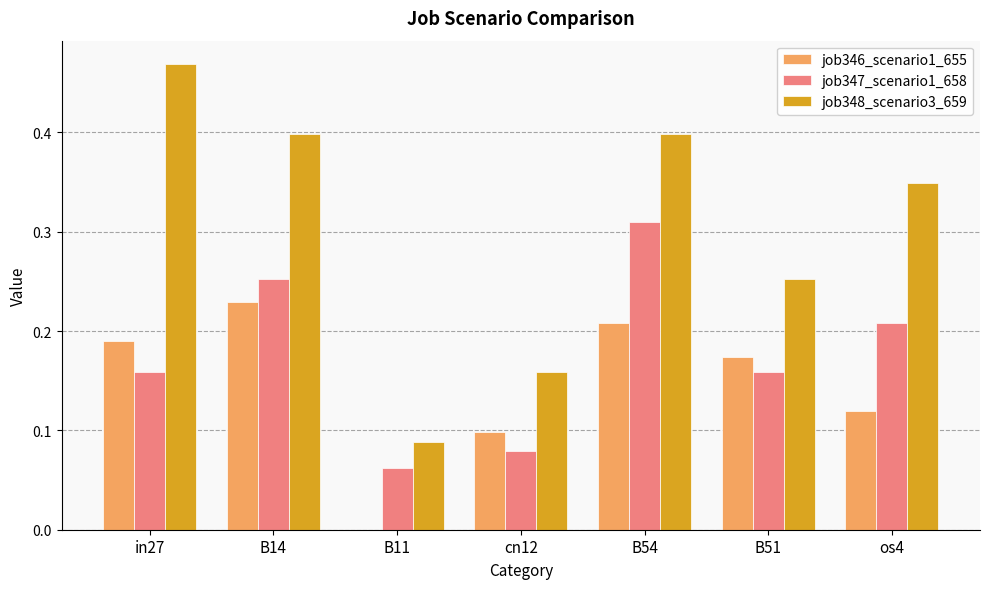

True or false: job347_scenario1_658 has a value of 0.1 at B11.

True